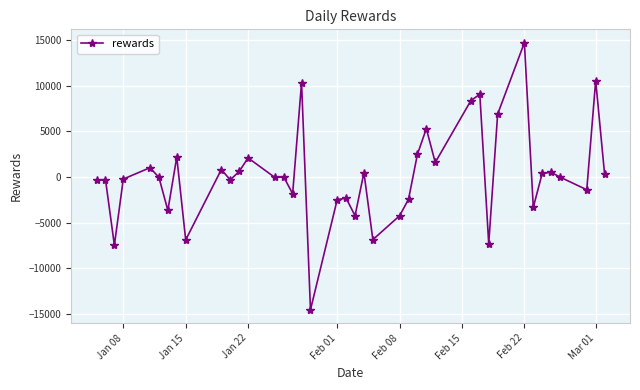

What is the minimum value shown in the chart?

-14568.5